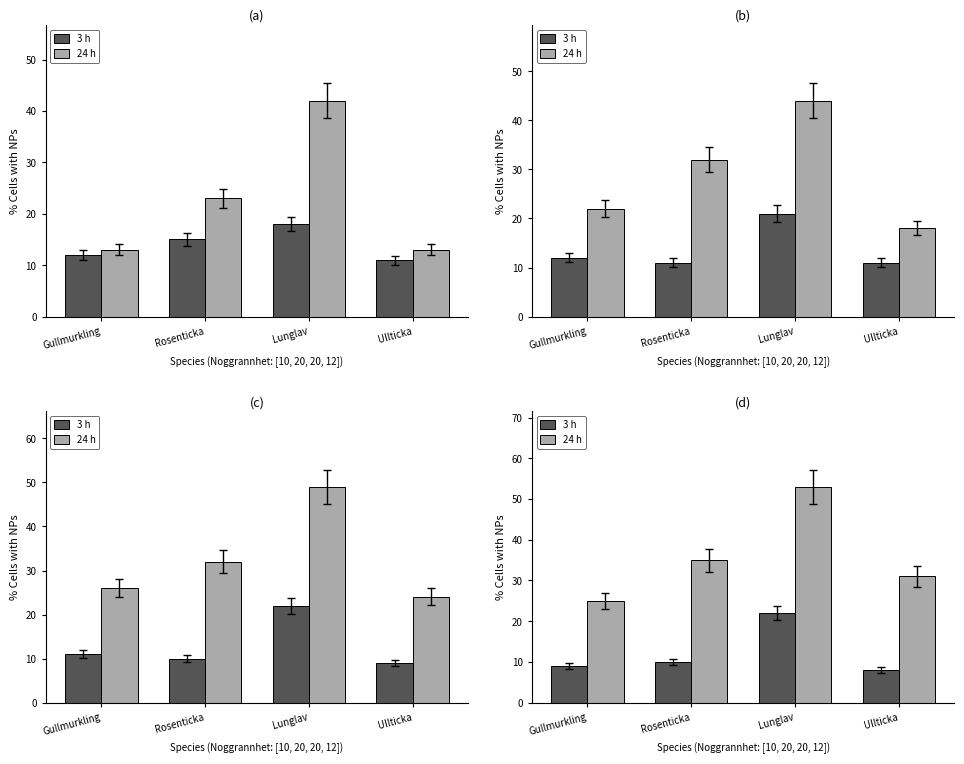

The value of 24 h at Lunglav is 17. True or false?

False